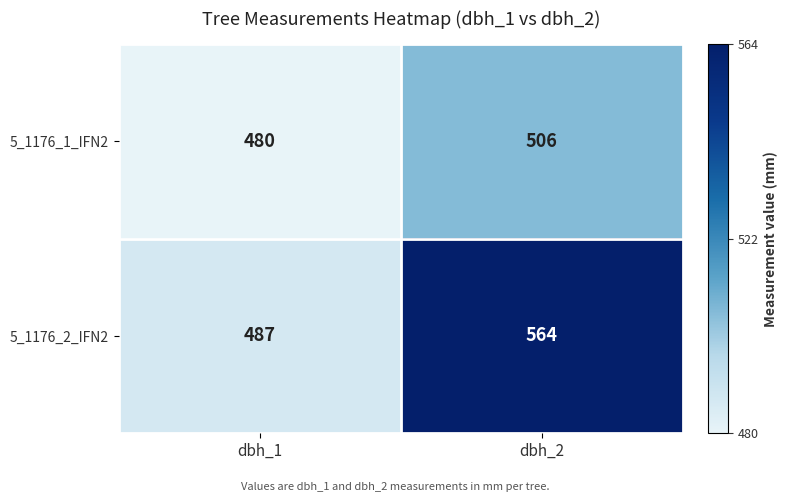

At which category is the sum across all series the highest?

dbh_2